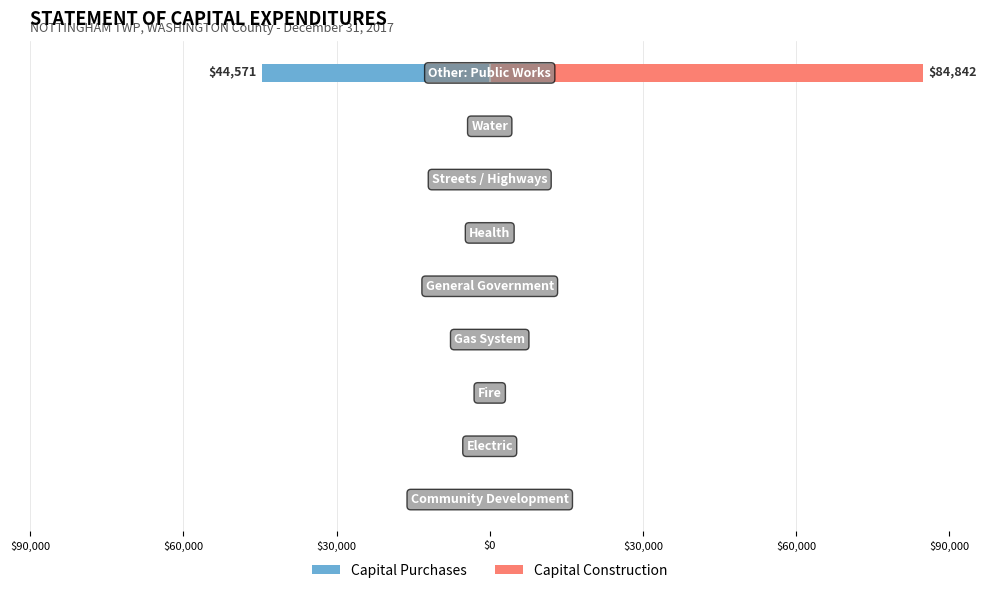

Does the chart contain stacked bars?

No